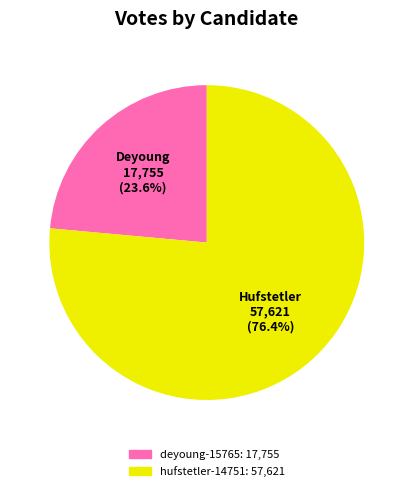

How much of the chart is everything except hufstetler-14751?

23.6%